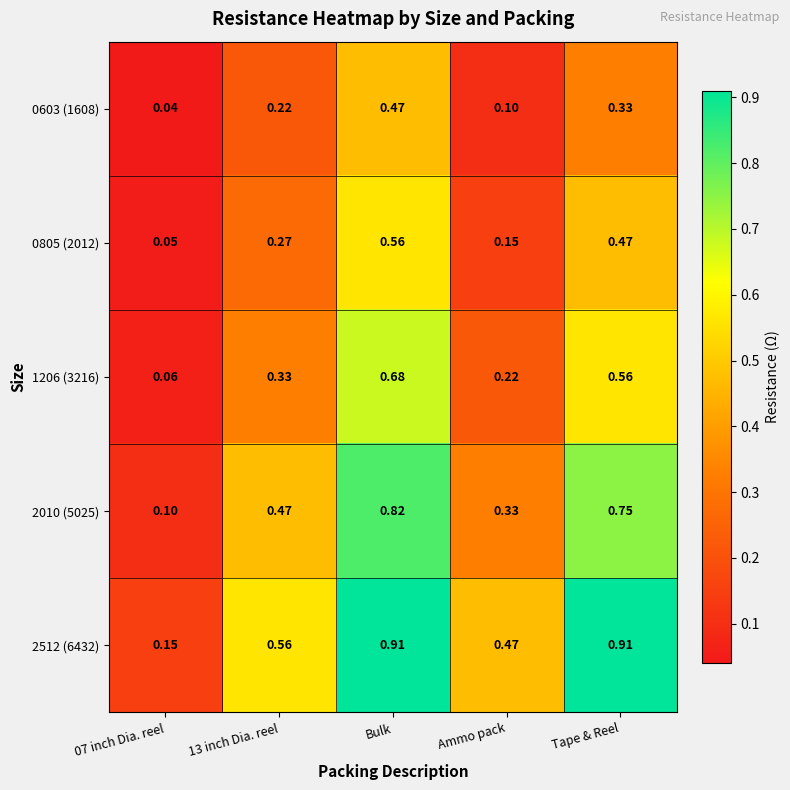

How many distinct data groups are displayed?

5